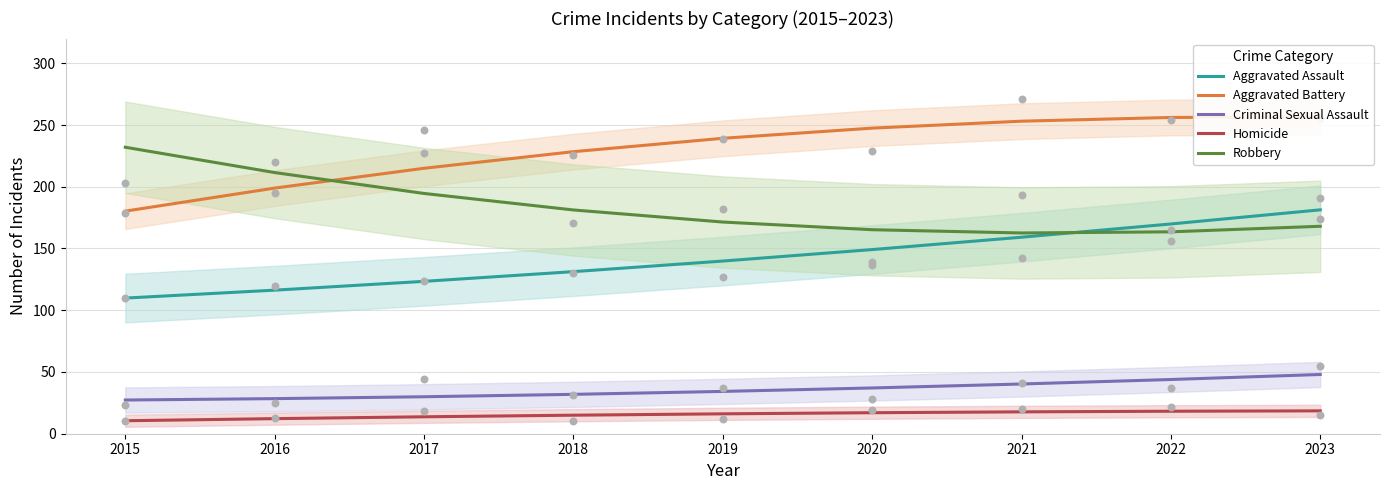

Which series has the widest spread of Y values?

Aggravated Battery